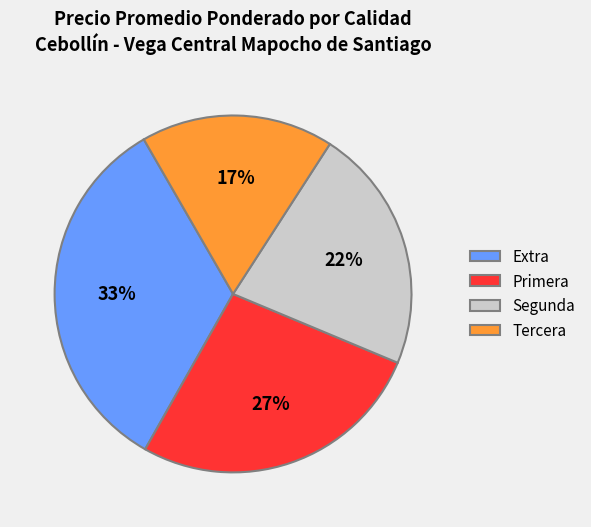

True or false: Tercera accounts for 23% of the total.

False